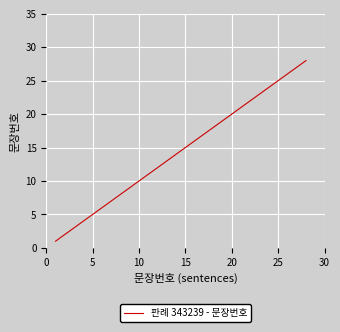

What is the greatest value displayed?

28